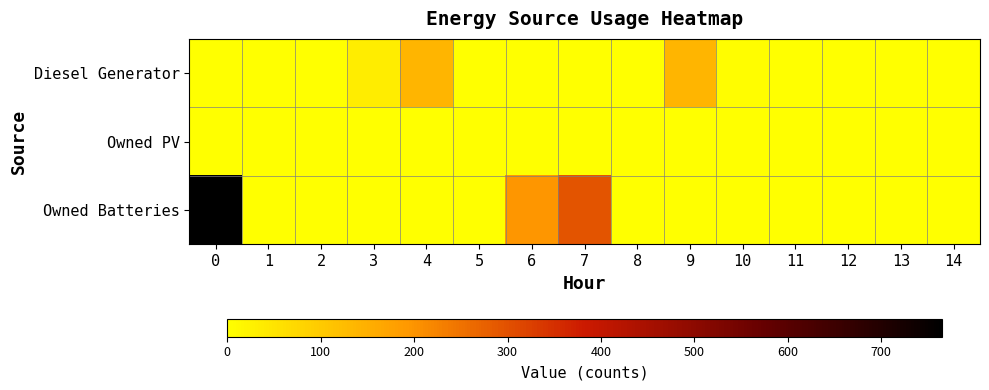

Between 3 and 13, which series saw the biggest shift?

Diesel Generator